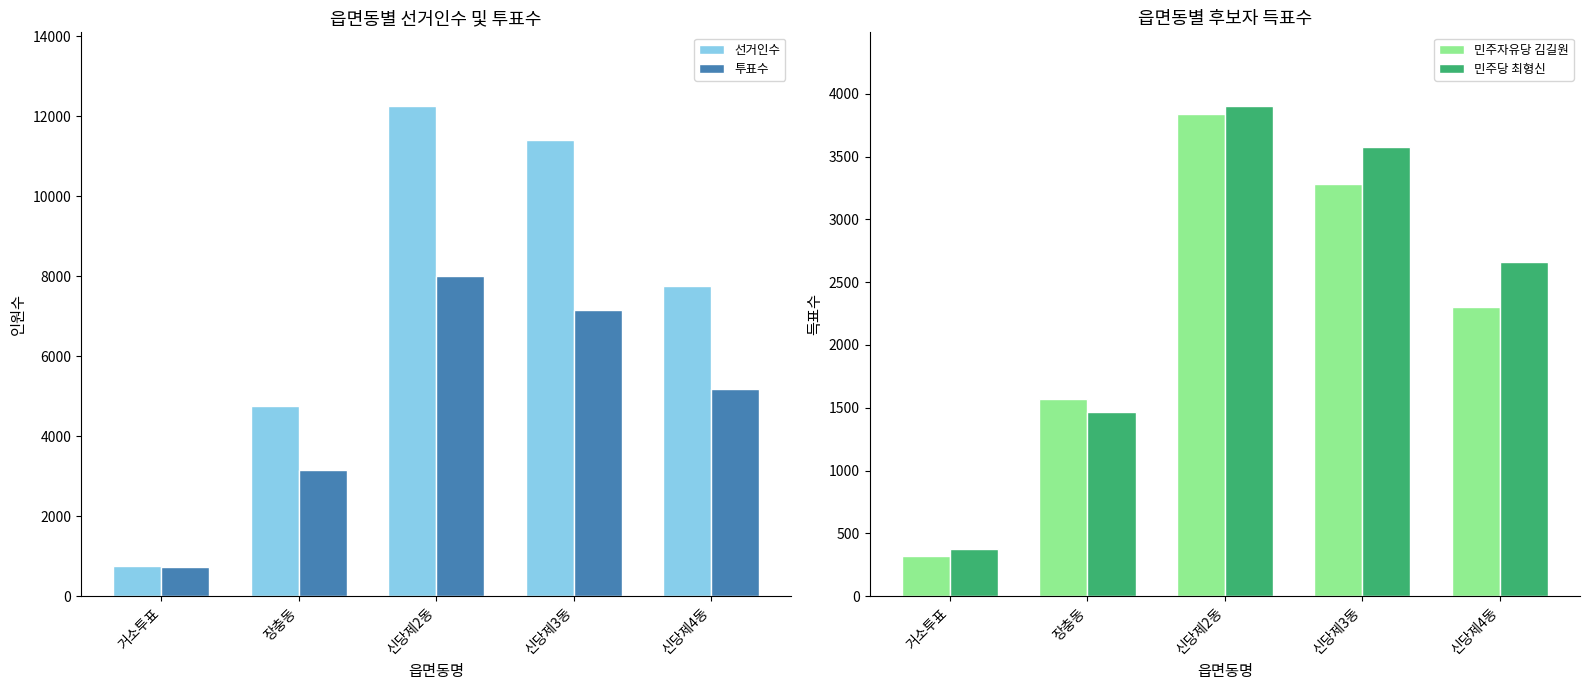

What is the difference between the second highest and minimum values in the 선거인수 series?

10632